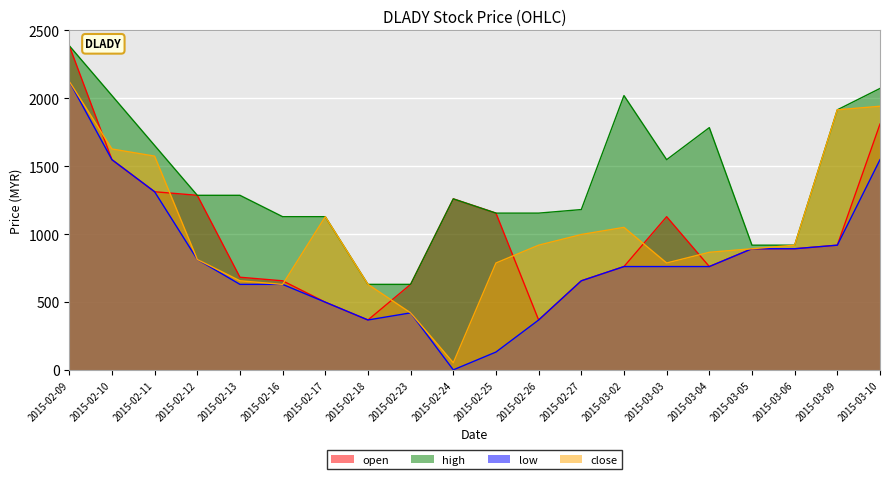

What are all the series names shown in the legend?

open, high, low, close